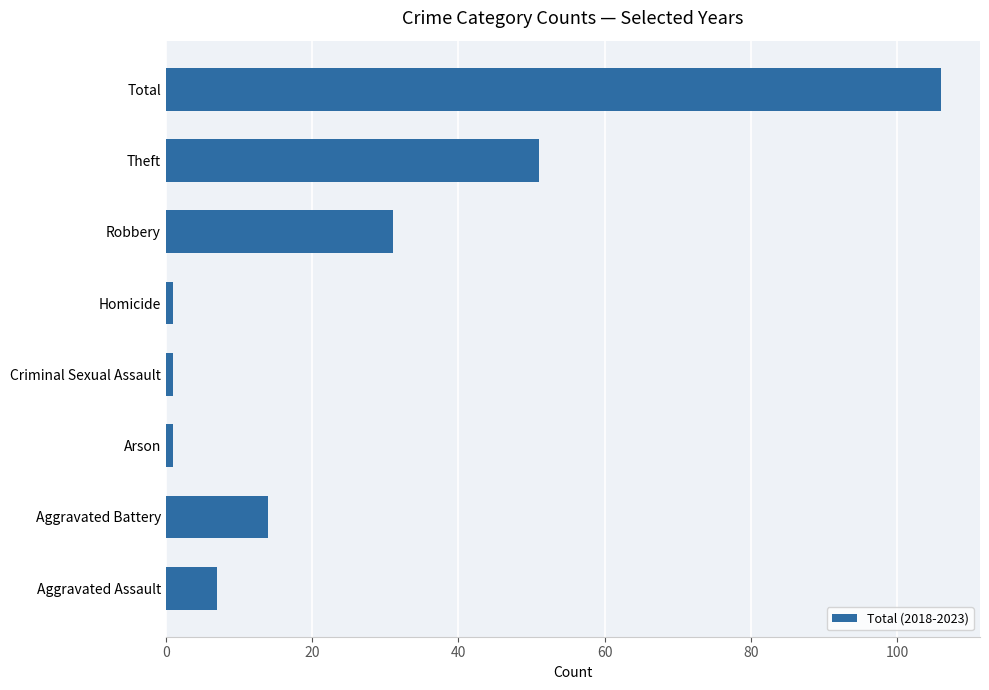

What is the difference between the maximum and second lowest values?

105